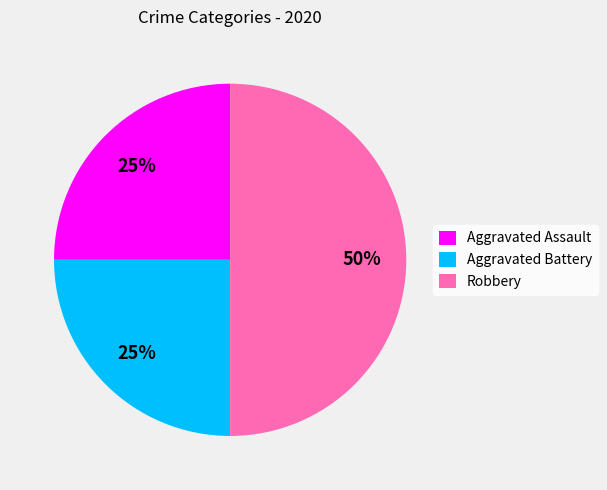

To the nearest percent, what percentage of the pie is Robbery?

50%